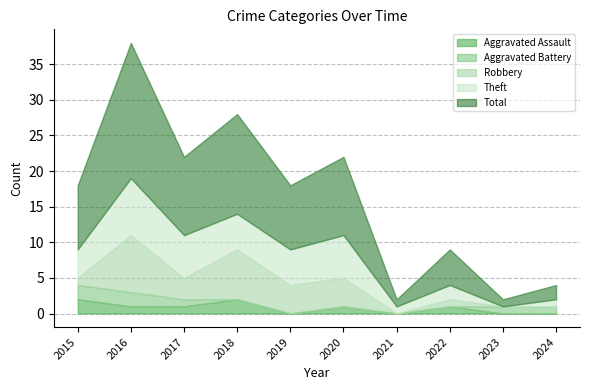

What are all the series names shown in the legend?

Aggravated Assault, Aggravated Battery, Robbery, Theft, Total